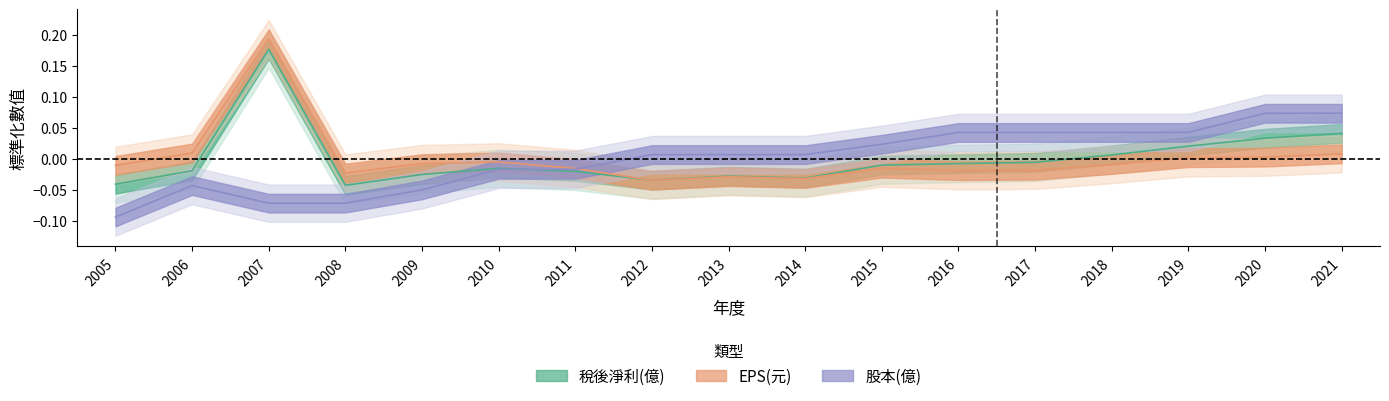

What is the difference between the maximum and minimum values in the EPS(元) series?

0.2